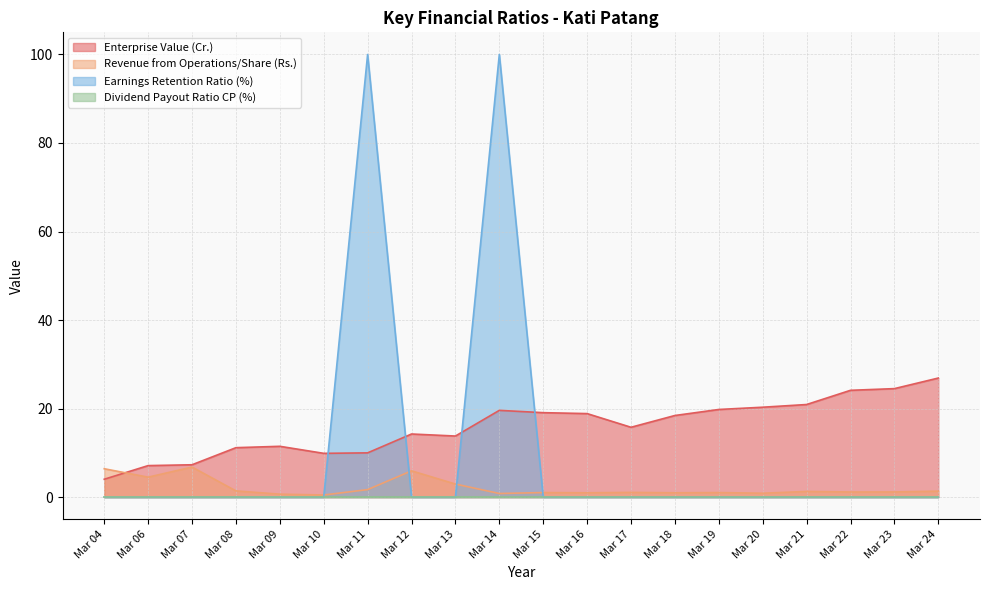

What is the difference between the second highest and second lowest values in the Enterprise Value (Cr.) series?

17.4